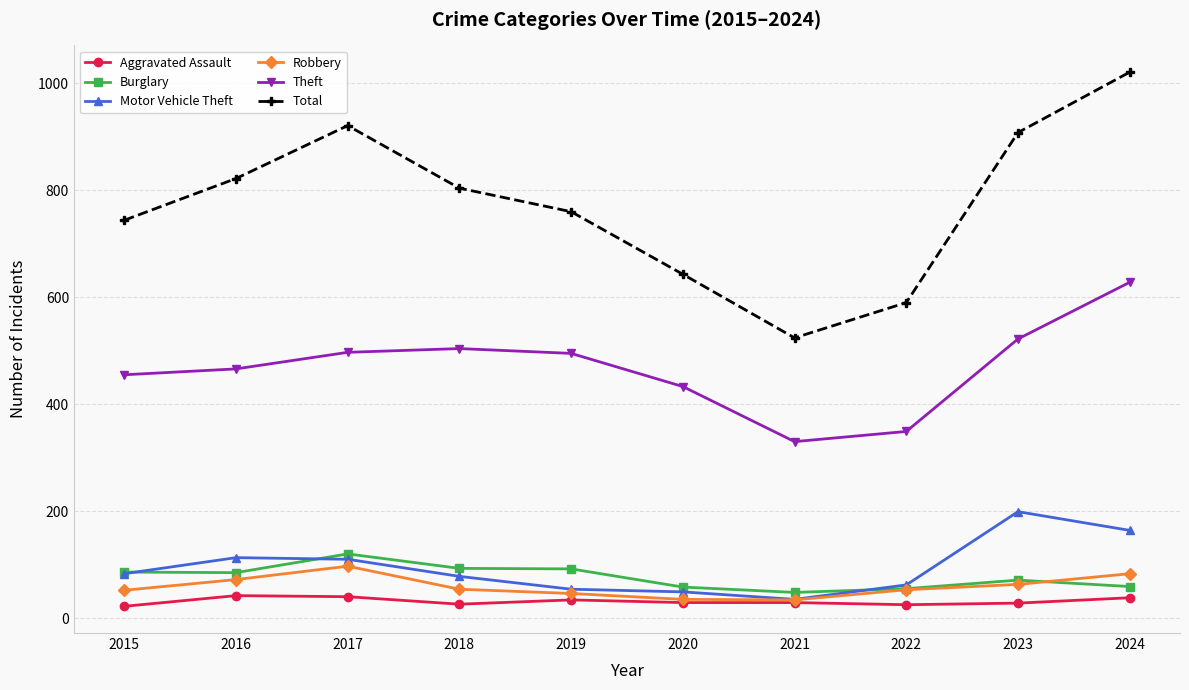

True or false: Total has a value of 346 at 2016.

False